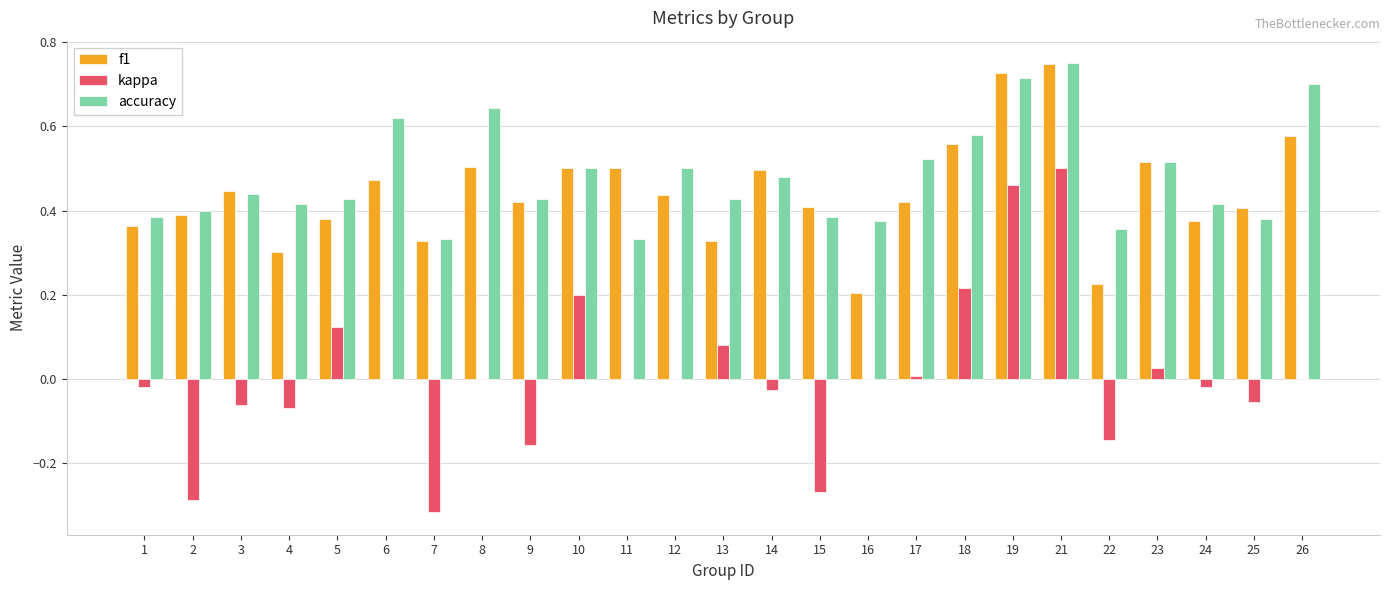

What is the total value across all series at 23?

1.1